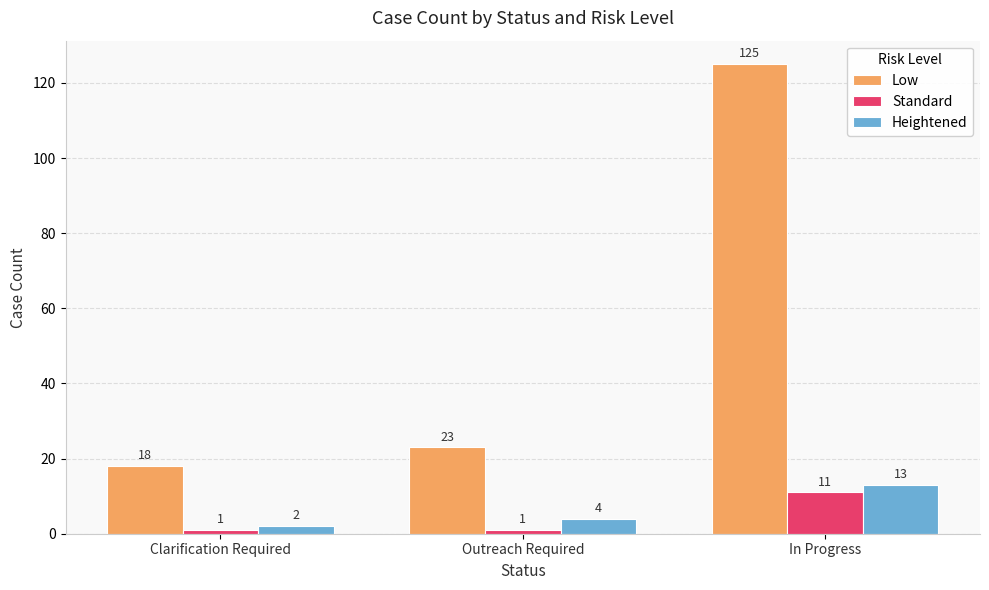

What is the label of the 1st bar from the right?

In Progress